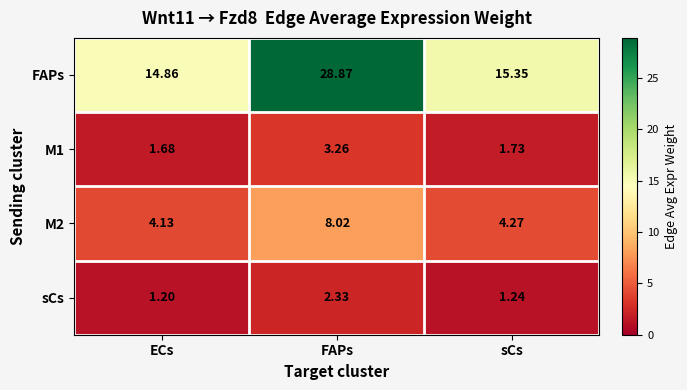

Which series has the largest total across all categories?

FAPs